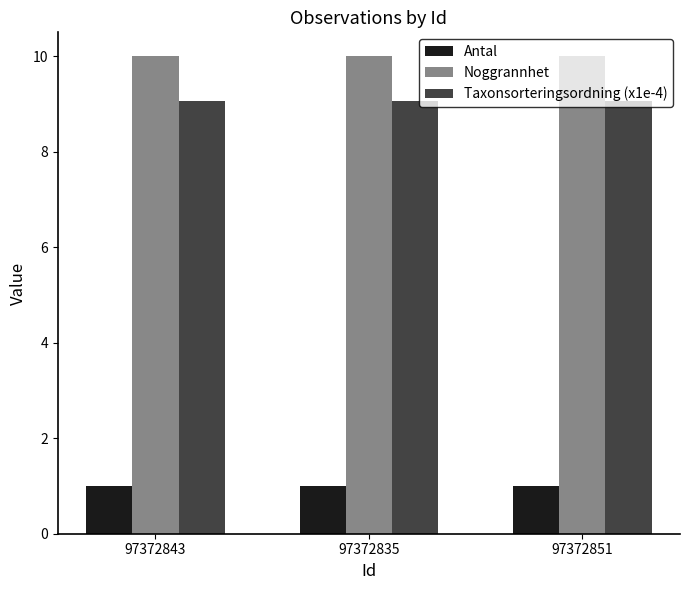

Is it true that Noggrannhet equals 4.7 at 97372843?

False